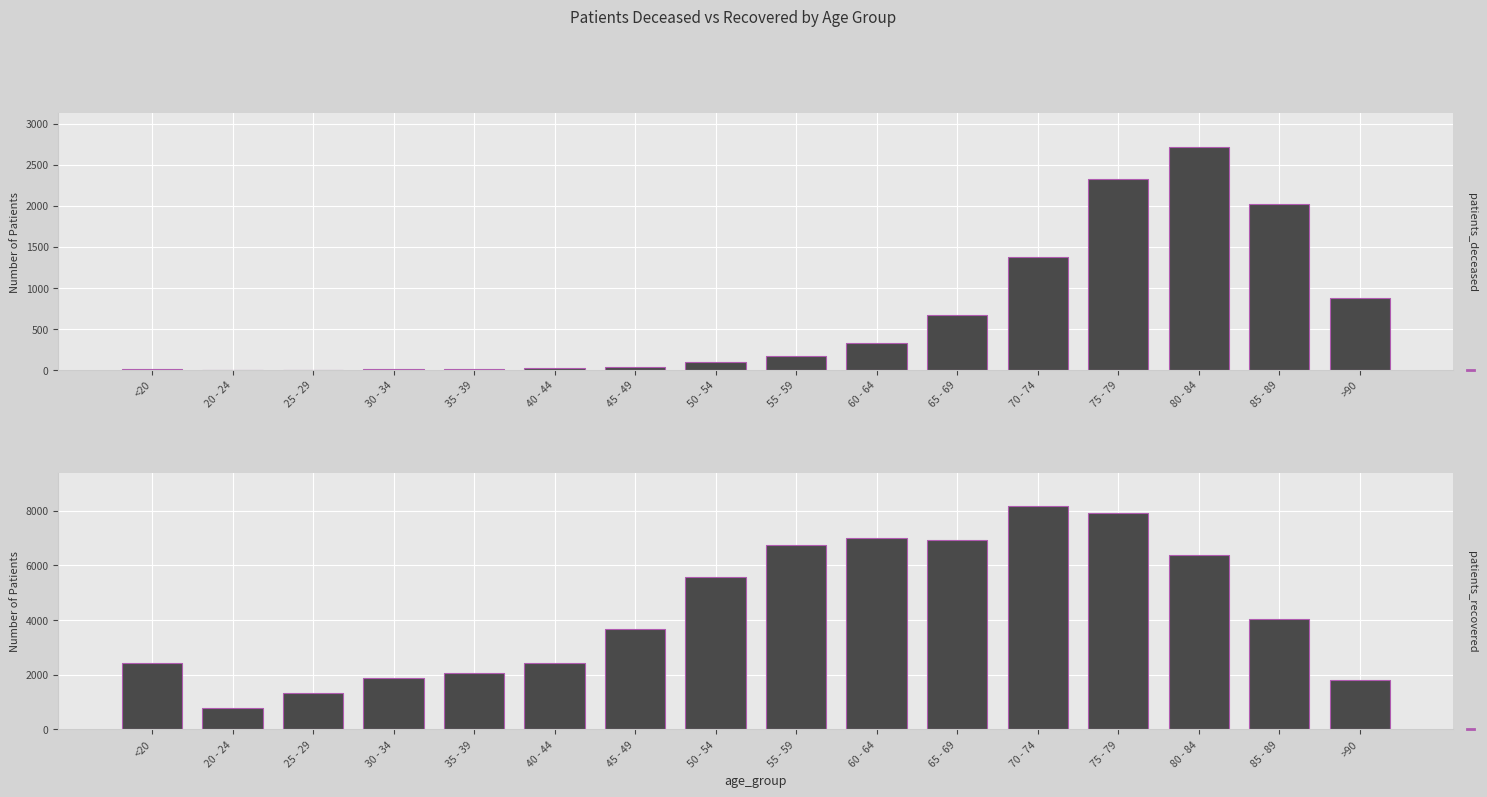

Which series changed the most between 45 - 49 and 70 - 74?

patients_recovered